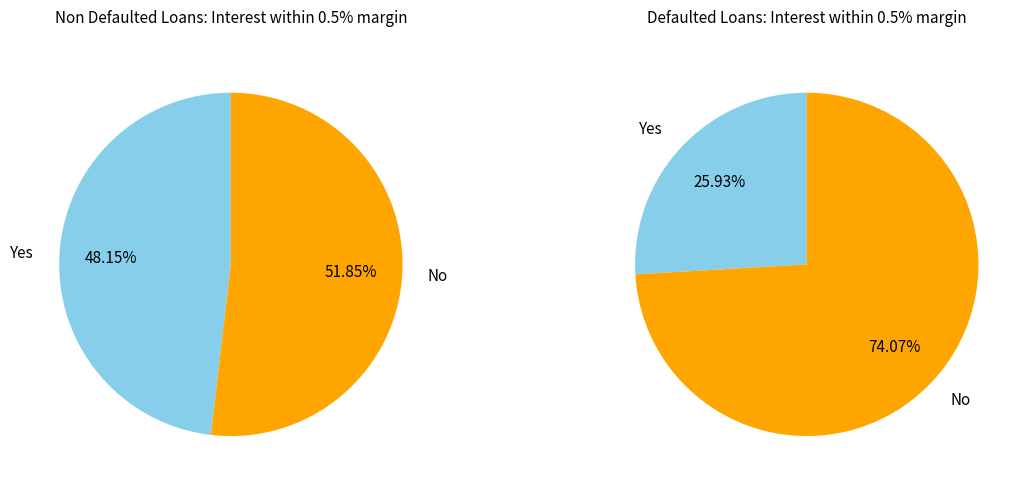

Is it true that 3 is 18% of the pie?

False